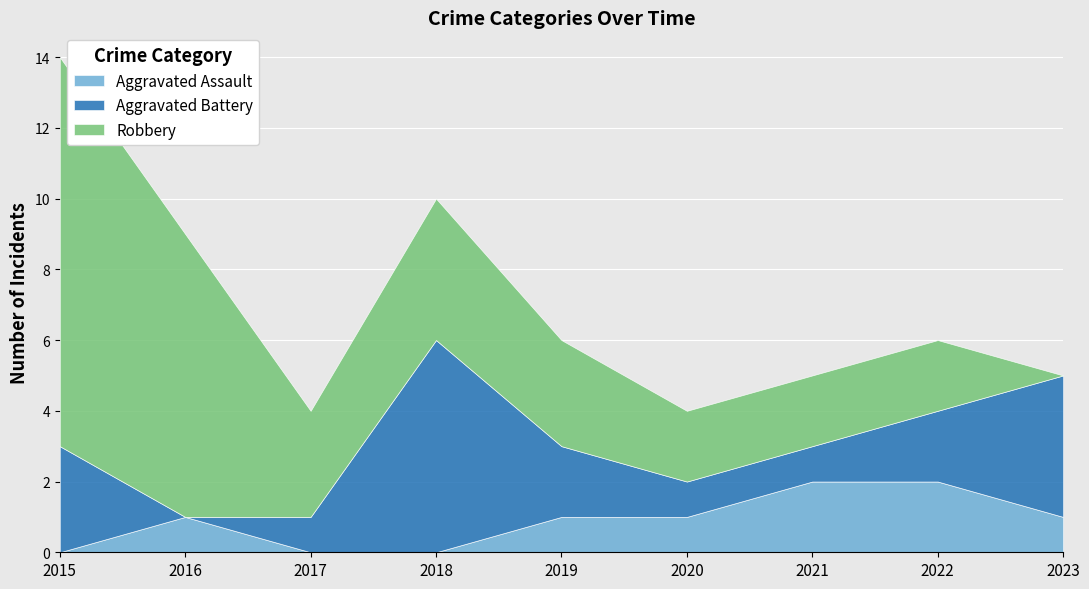

Between 2017 and 2022, which series saw the biggest shift?

Aggravated Assault